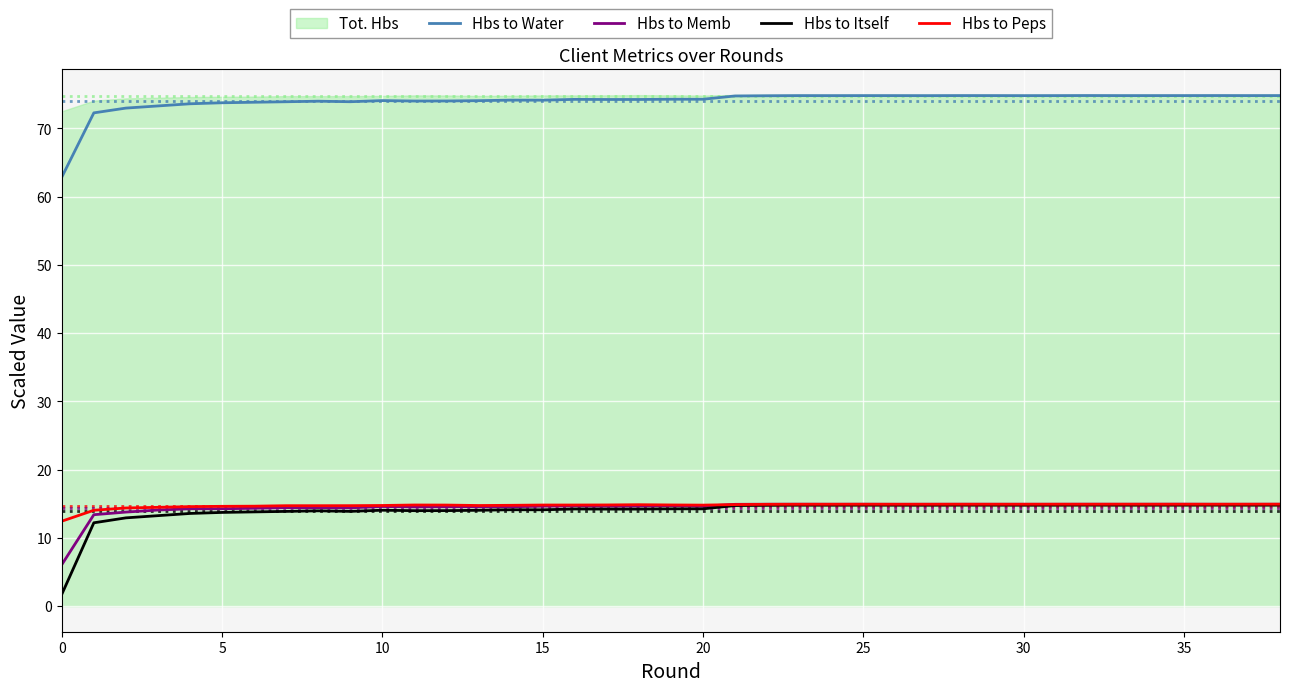

How many values in the Hbs to Memb series are below 14?

3